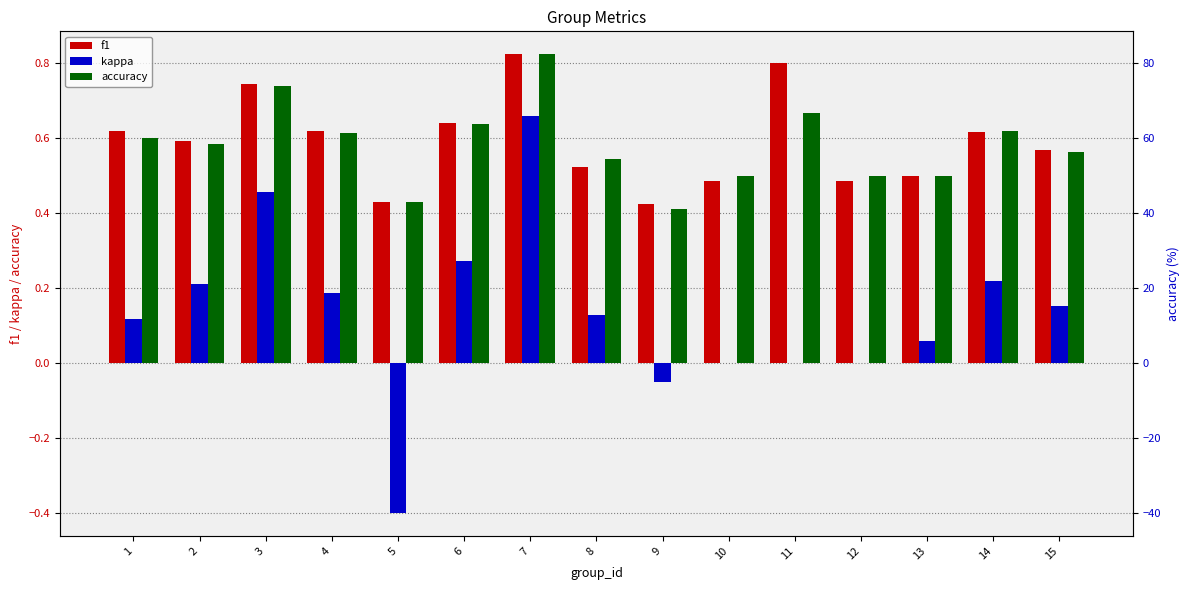

What is the value of the accuracy bar at the 10th from the left?

0.5